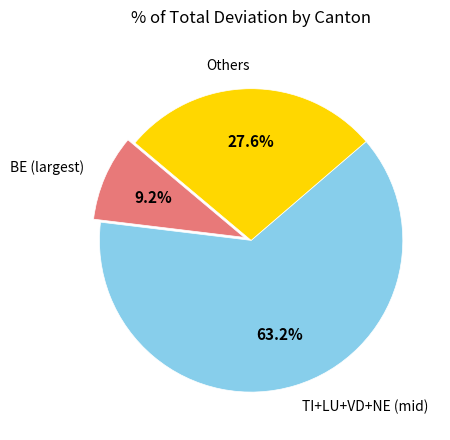

Between Others and BE (largest), which is larger?

Others